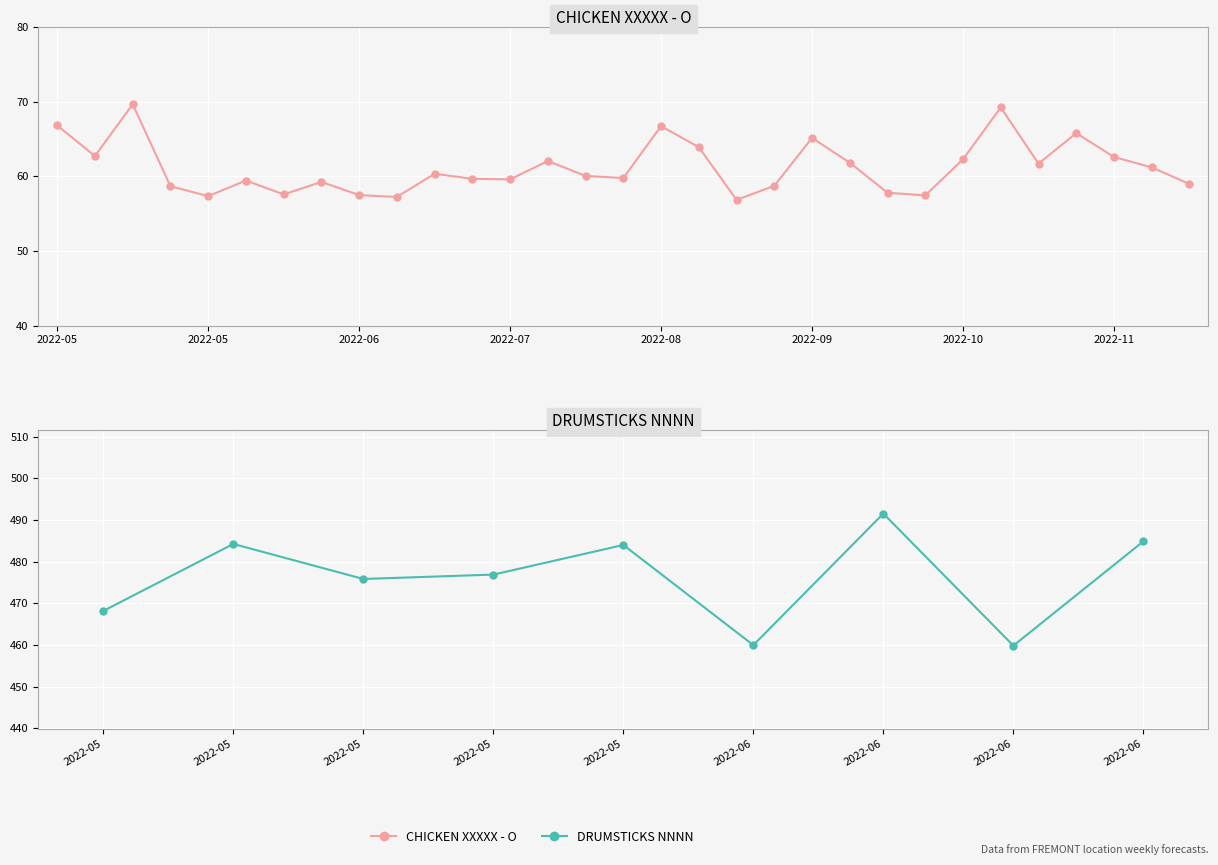

What is the change in value from 2022-08-07 to 2022-10-02?

-2.2